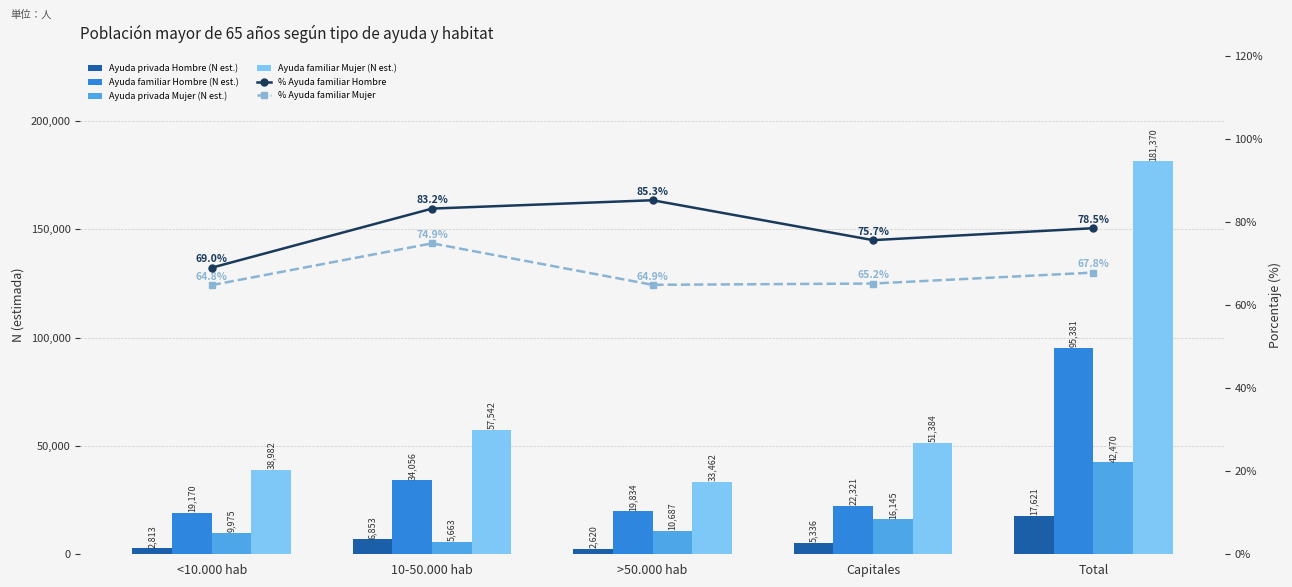

Rank the series by their maximum value, from lowest to highest.

% Ayuda familiar Mujer, % Ayuda familiar Hombre, Ayuda privada Hombre (N est.), Ayuda privada Mujer (N est.), Ayuda familiar Hombre (N est.), Ayuda familiar Mujer (N est.)